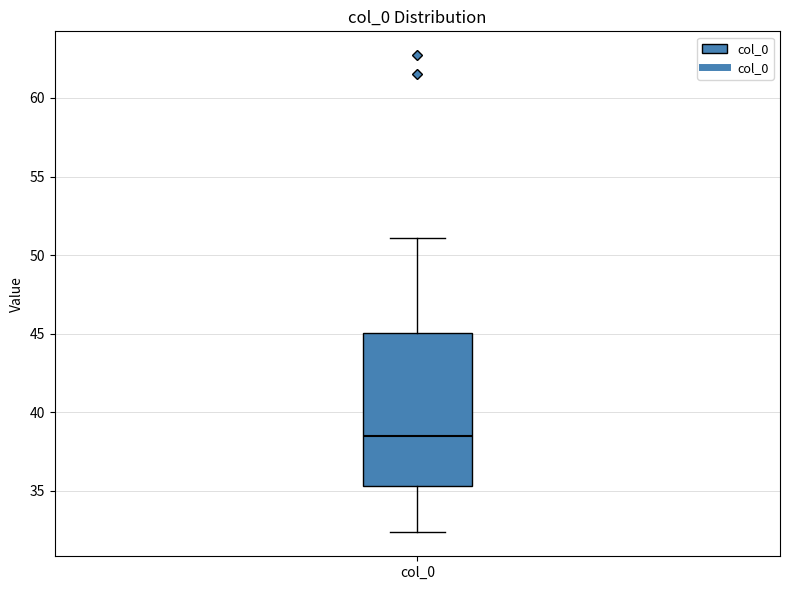

Read this box plot against the y-axis: the position of the median line, the range covered by the box, and the ends of both whiskers. The values are not printed on the chart, so give them approximately, as read against the axis.

median 38.5, box 35.5 to 45.0, whiskers 32.5 to 51.0